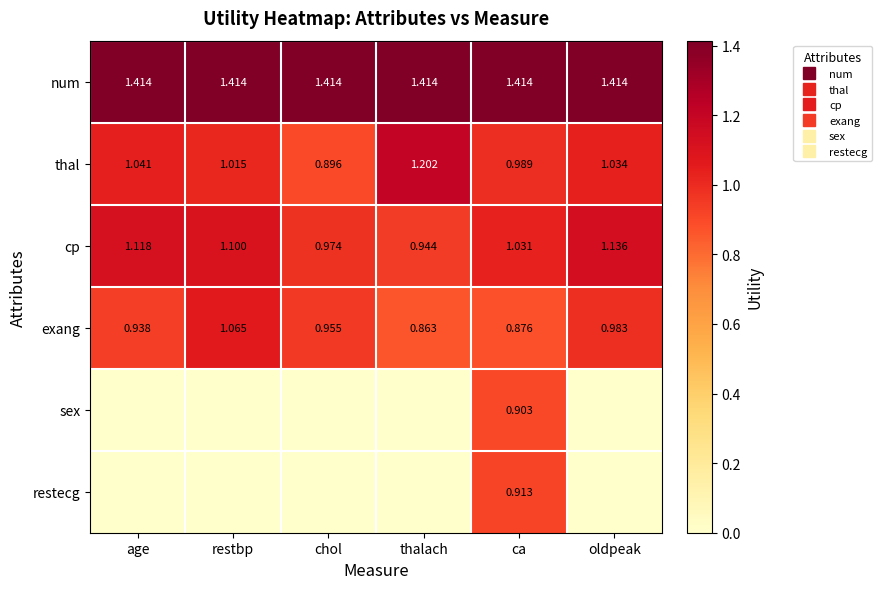

Rank the series at chol from highest to lowest value.

num, cp, exang, thal, sex, restecg